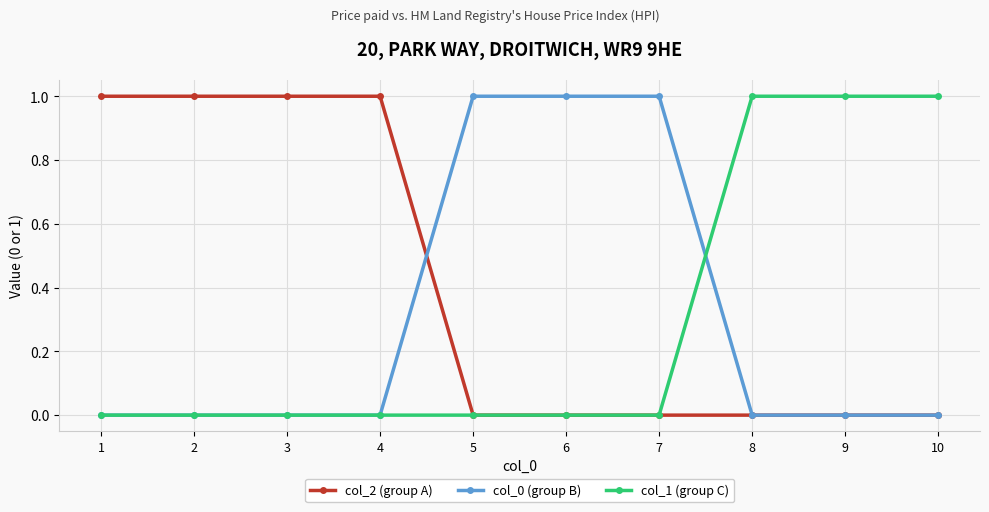

True or false: col_0 (group B) has a value of 1 at 5.

True